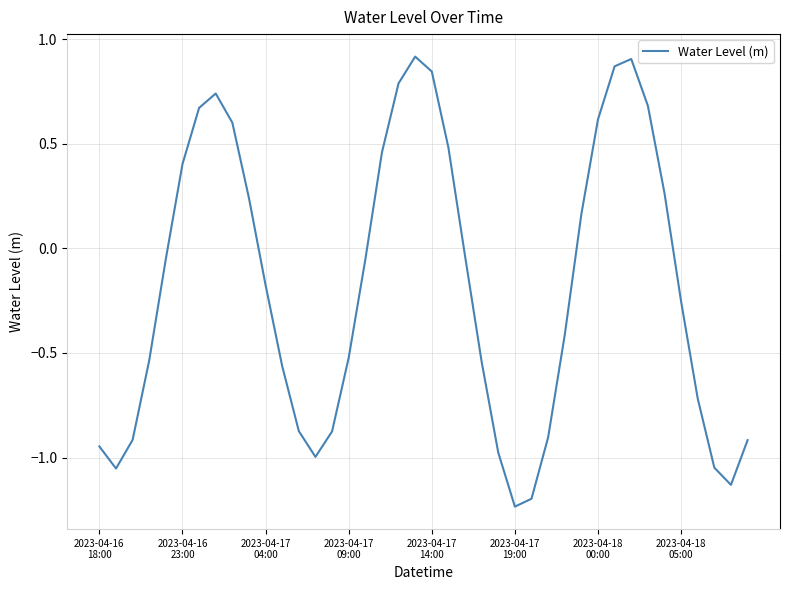

How many values are above zero?

16